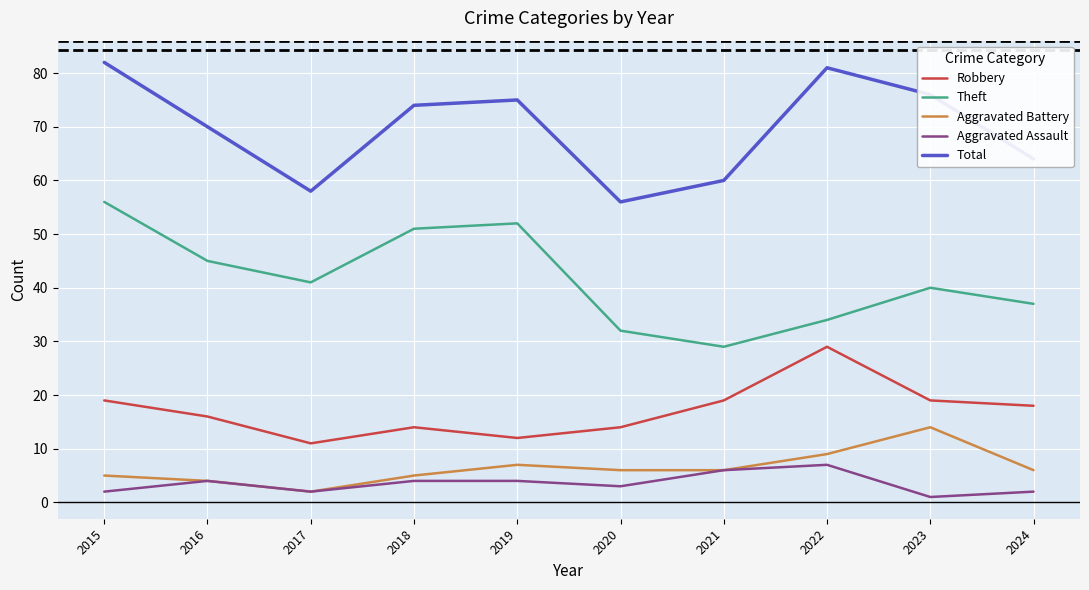

List the series in order of their peak value, highest first.

Total, Theft, Robbery, Aggravated Battery, Aggravated Assault